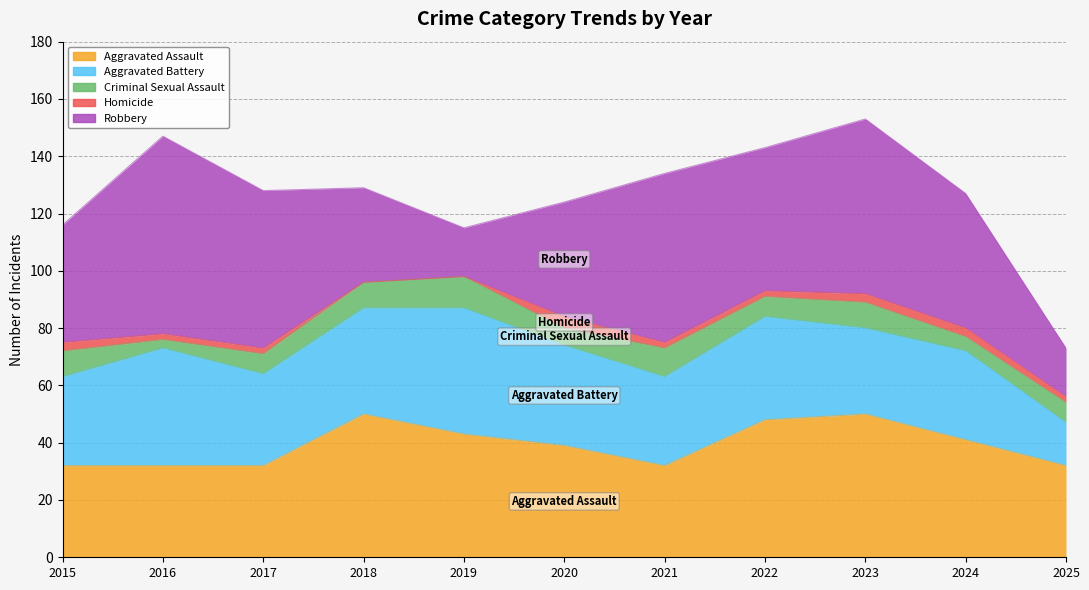

Rank the series at 2024 from highest to lowest value.

Robbery, Aggravated Assault, Aggravated Battery, Criminal Sexual Assault, Homicide